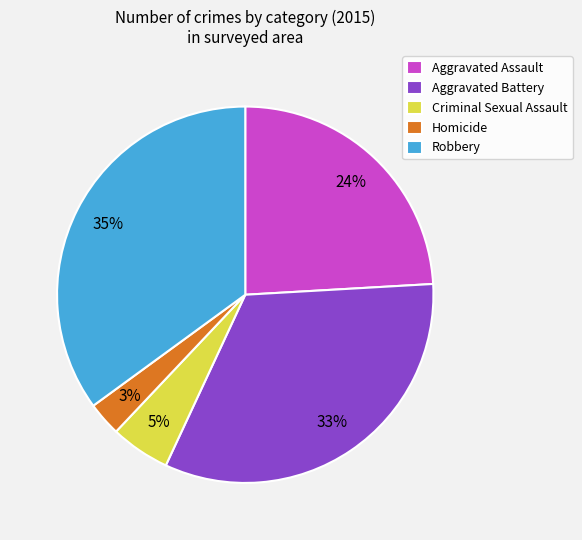

To the nearest percent, what is the average slice percentage?

20%